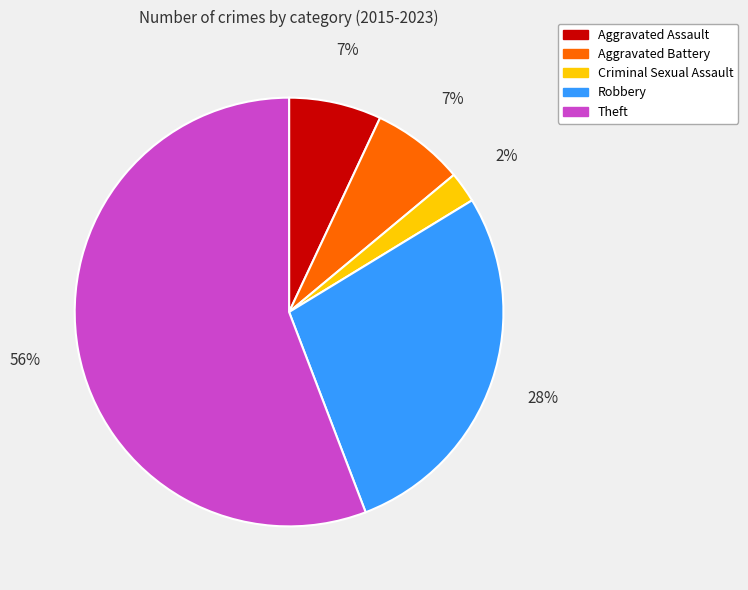

Which category has the smallest portion of the pie?

Criminal Sexual Assault